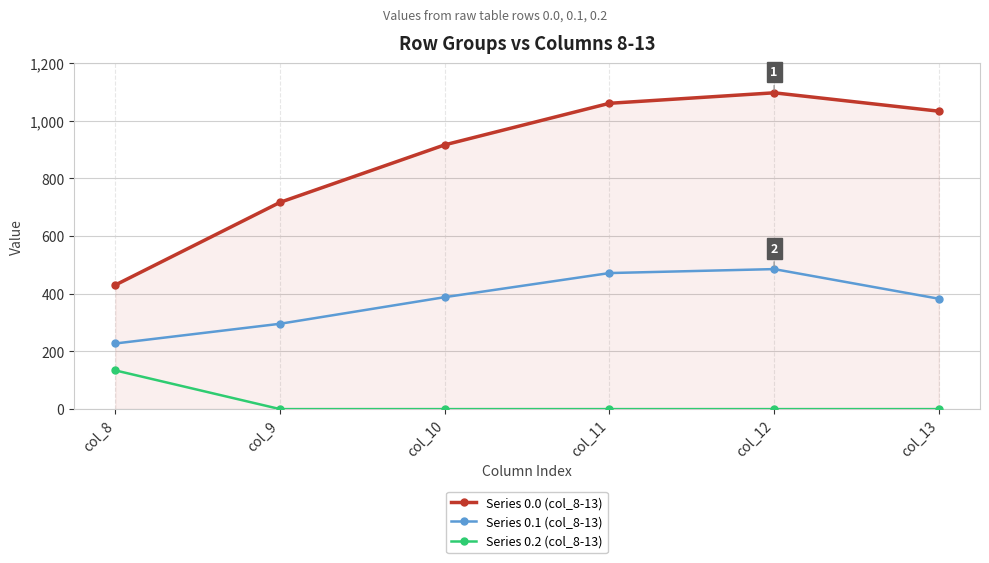

Which series has the largest total across all categories?

Series 0.0 (col_8-13)